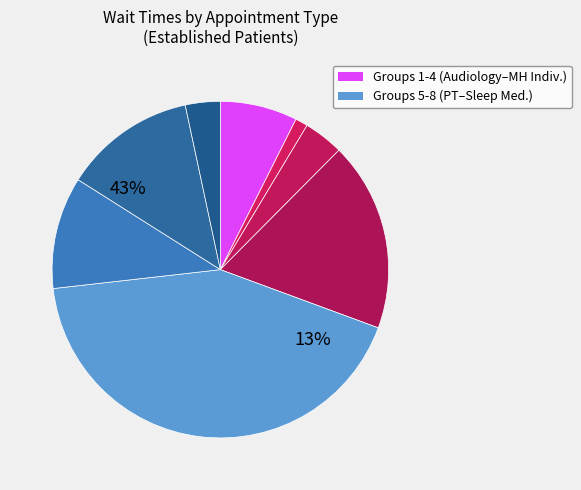

Which has a higher value, PHYSICAL THERAPY or PODIATRY?

PHYSICAL THERAPY